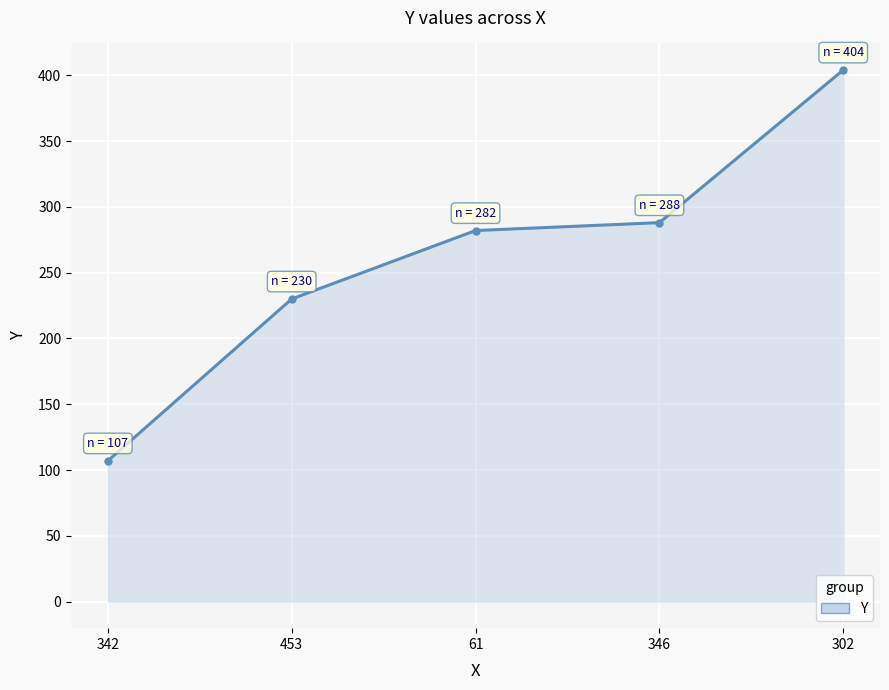

What is the greatest value displayed?

404